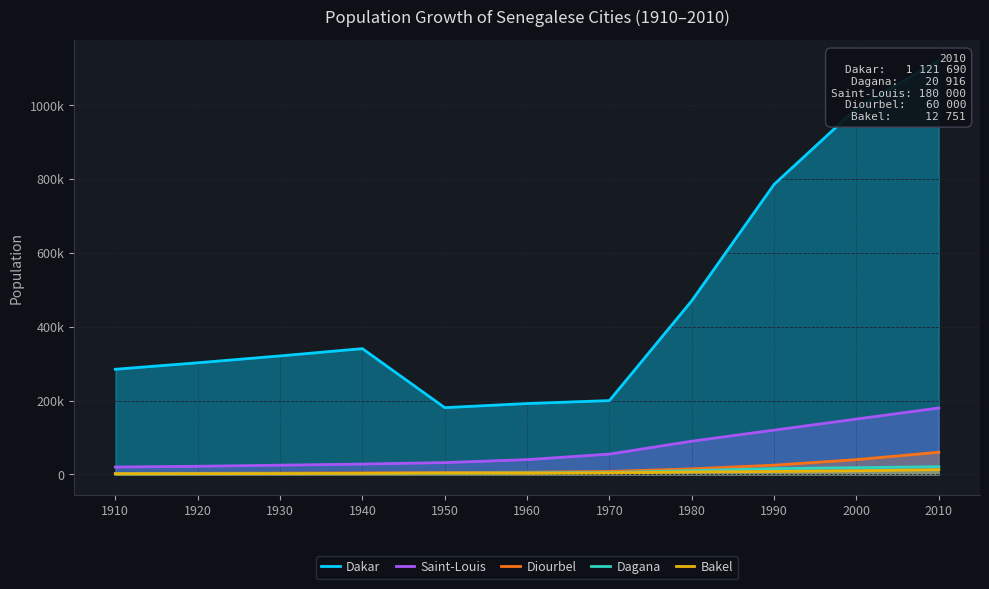

At how many categories does at least one series exceed 687643?

3